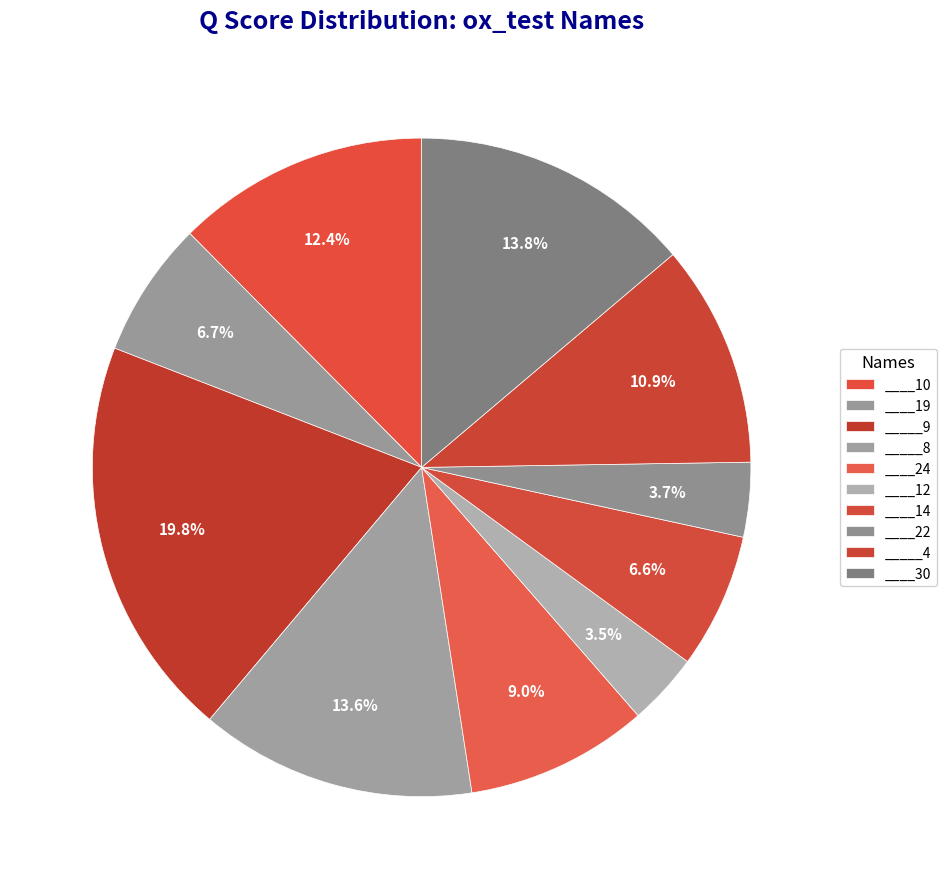

What percentage do ____19 and ____24 together represent?

15.6%